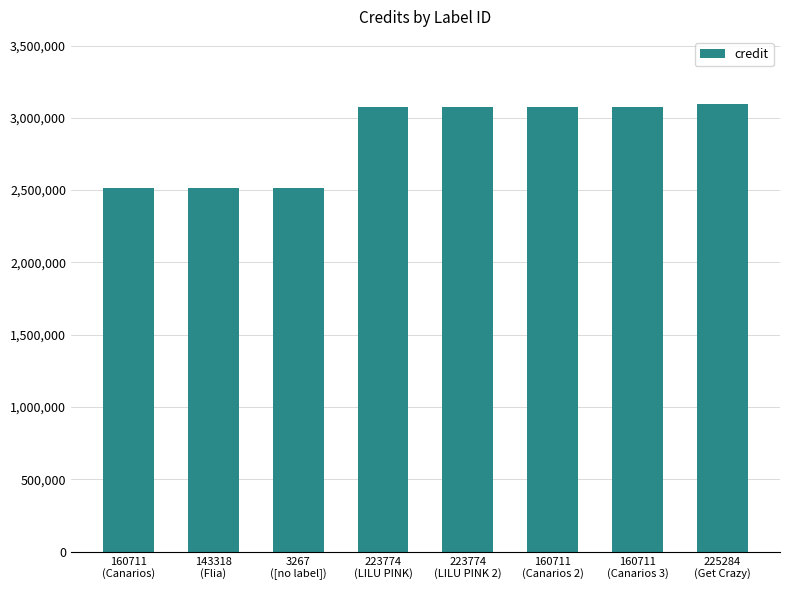

What is the label of the 2nd bar from the right?

160711
(Canarios 3)